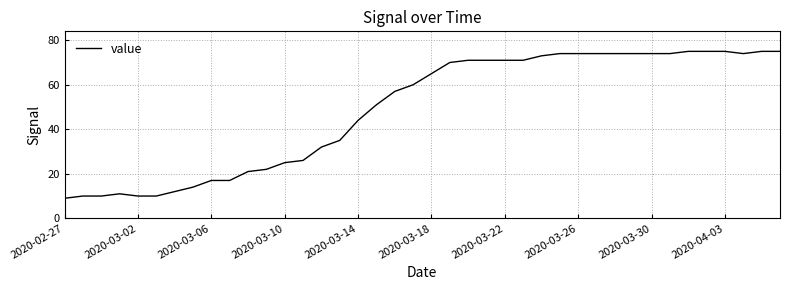

What is the difference between the maximum and minimum values?

66